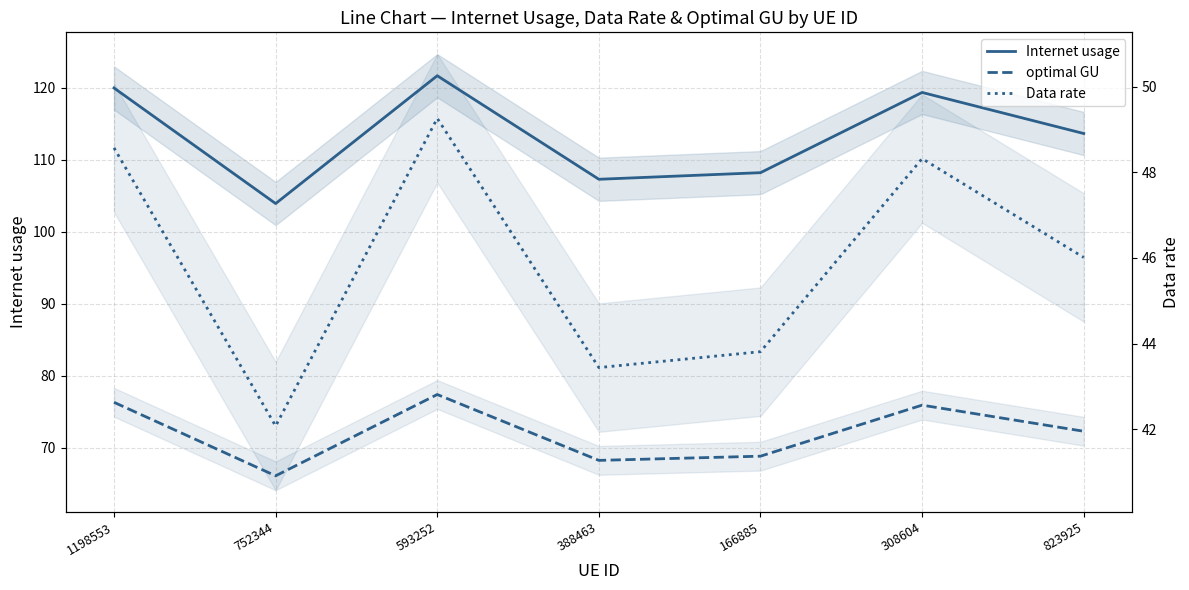

In Internet usage, how many points are lower than both neighbors (excluding endpoints)?

2